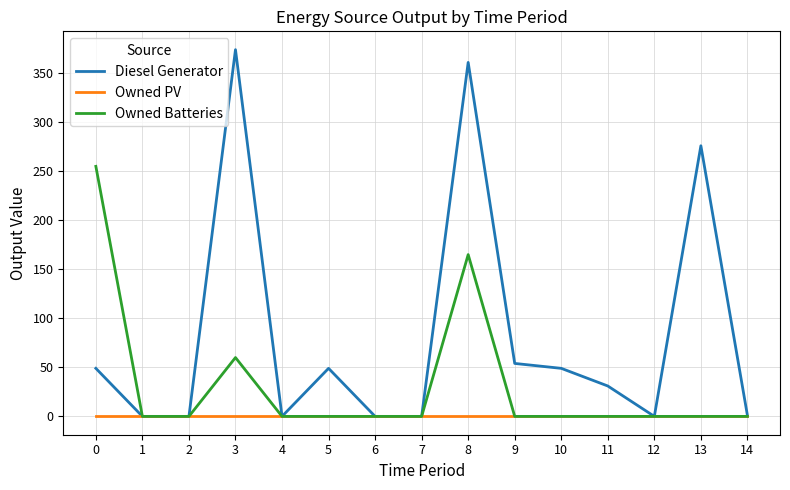

Which series has the largest range (max minus min)?

Diesel Generator